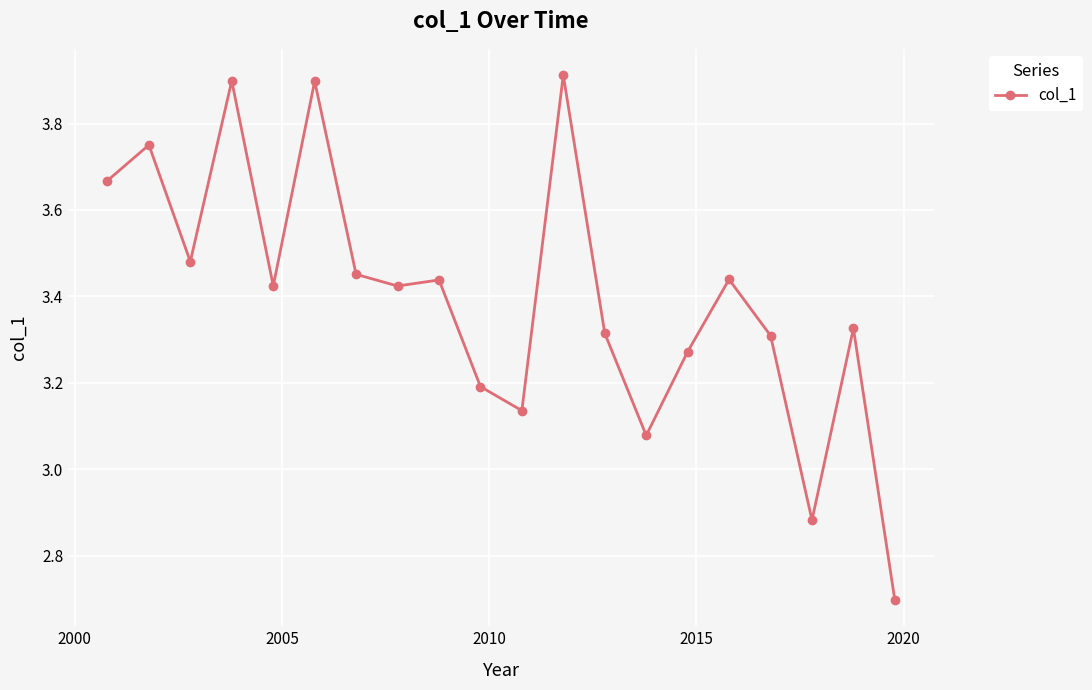

What is the value of the 4th point from the left?

3.9